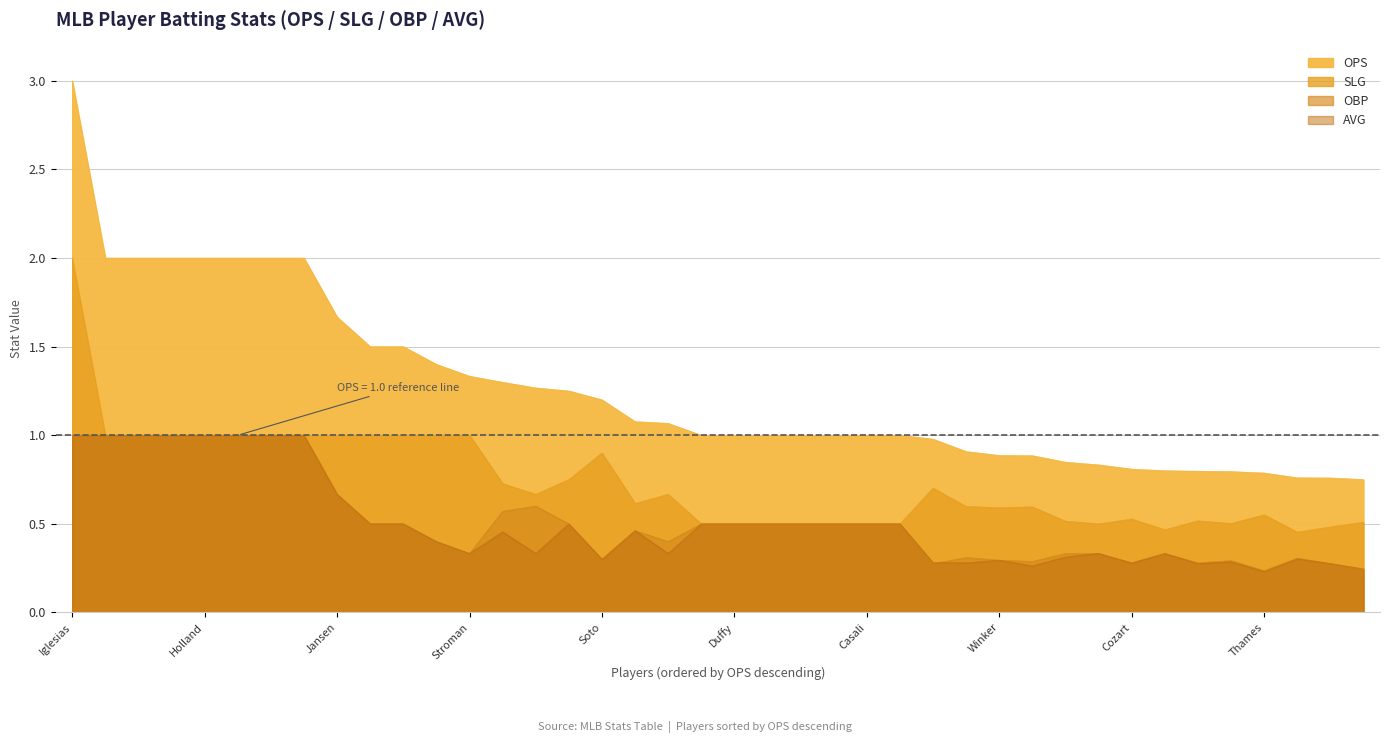

How many lines are shown in the chart?

4